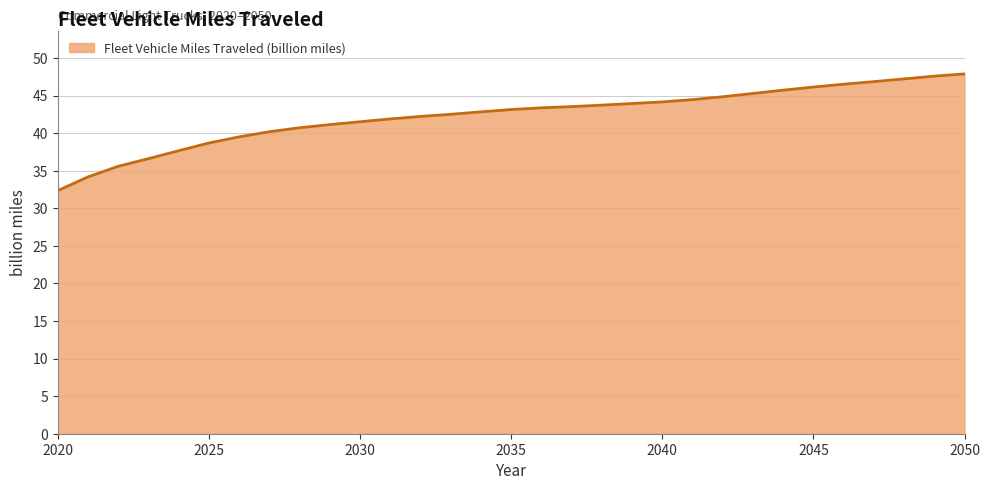

What is the difference between the maximum and minimum values?

15.5